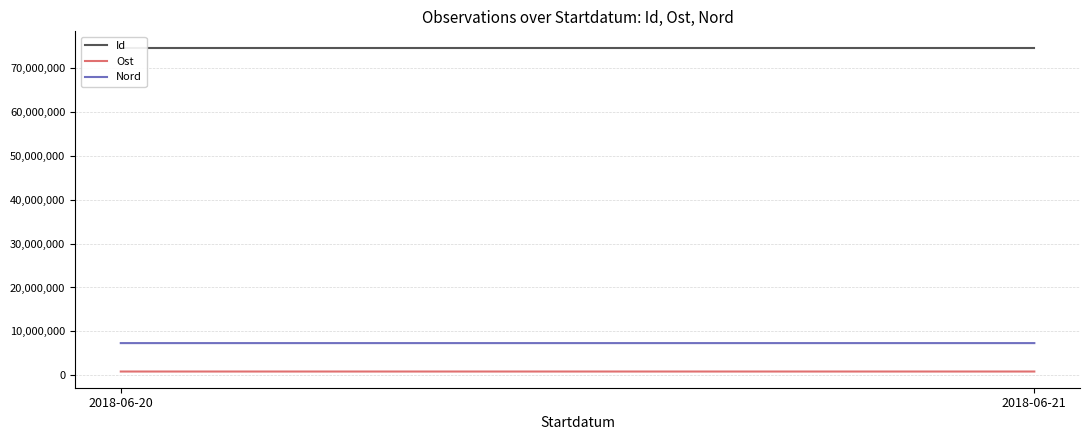

Where is Id nearest to the value 74695325?

2018-06-20